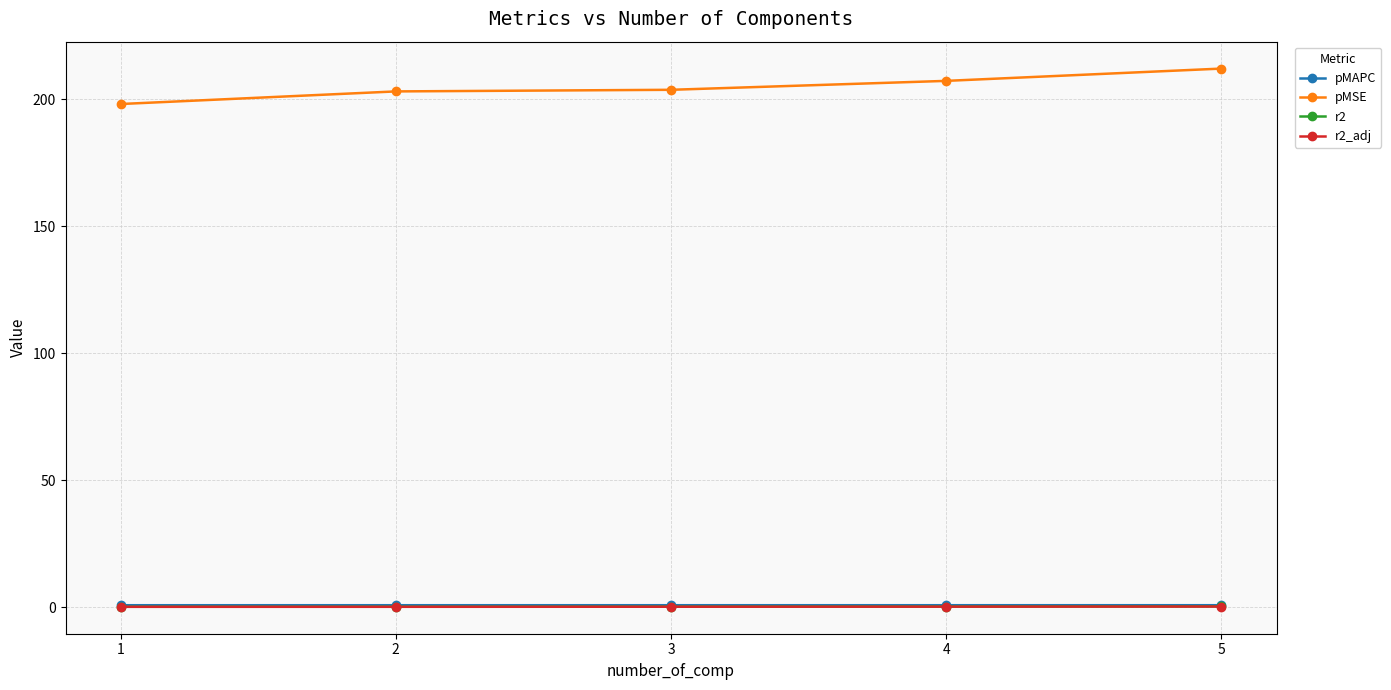

What is the sum of the pMSE values at 1 and 5?

410.4